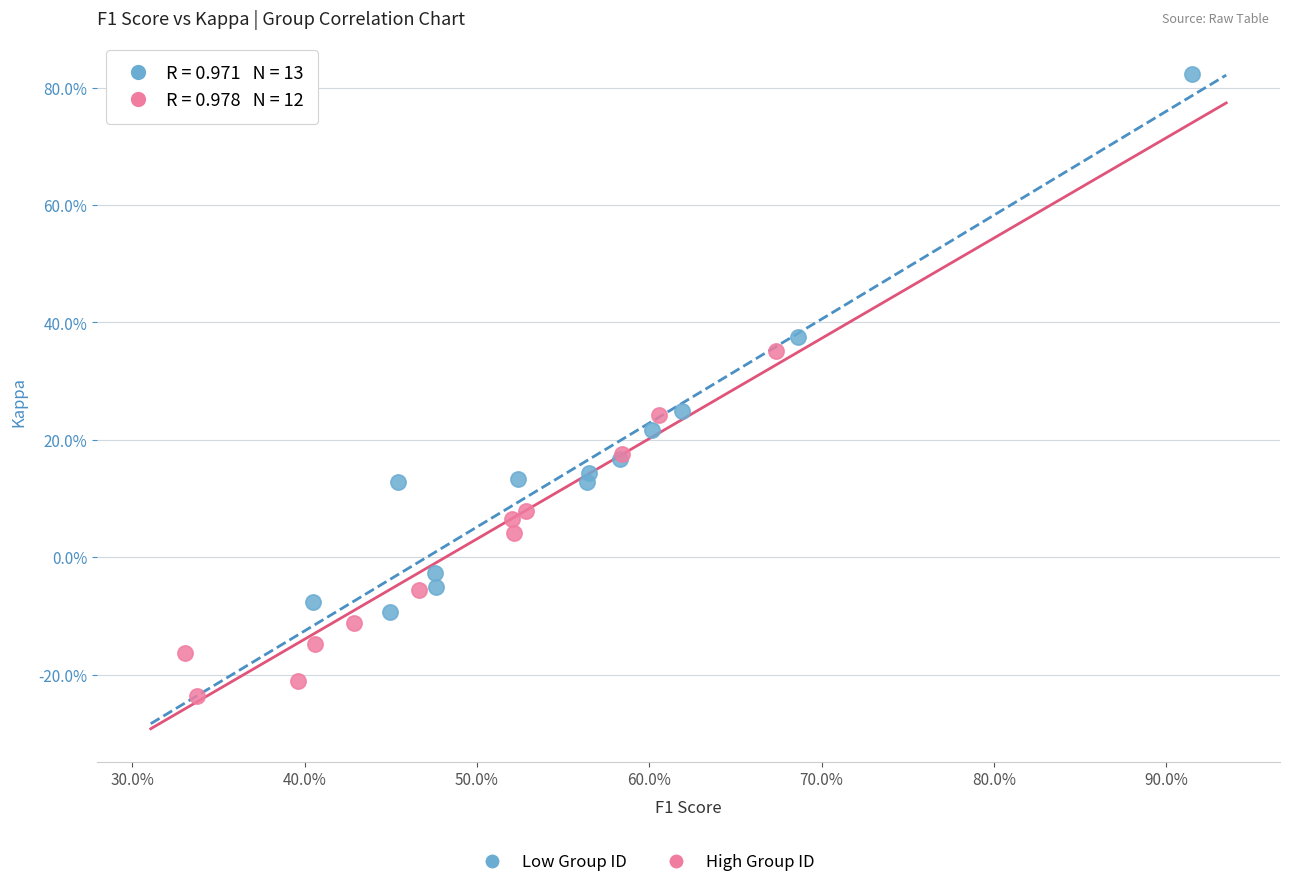

Which series contains the lowest Y value?

High Group ID